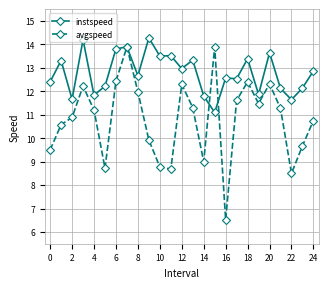

True or false: instspeed has more than 0 points higher than both neighbors.

True